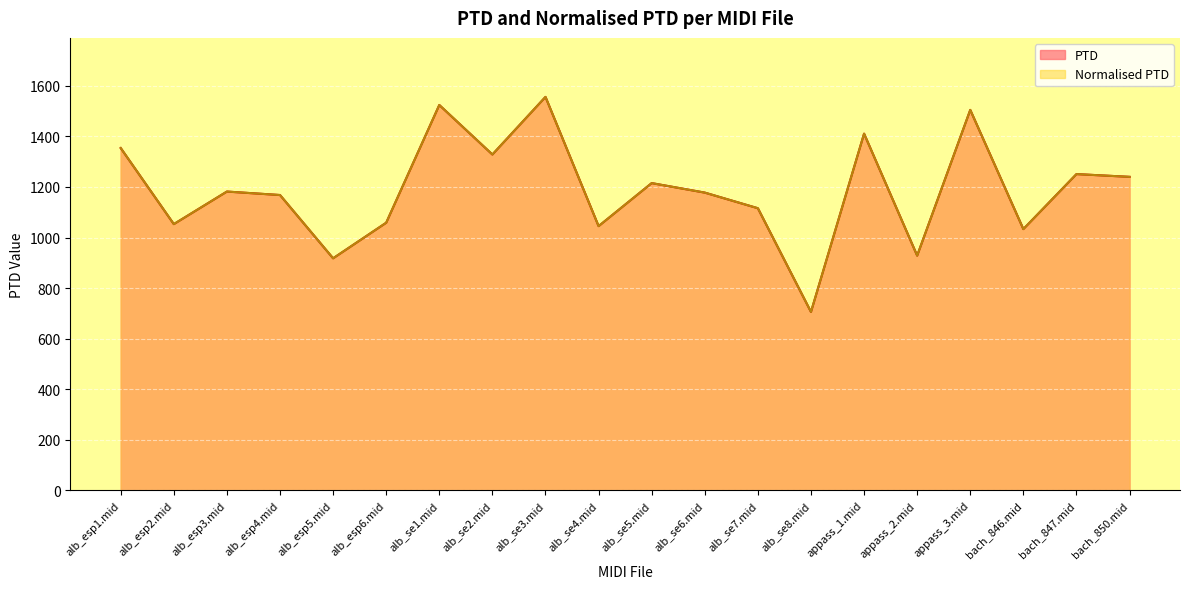

What is the label of the 7th point from the left?

alb_se1.mid